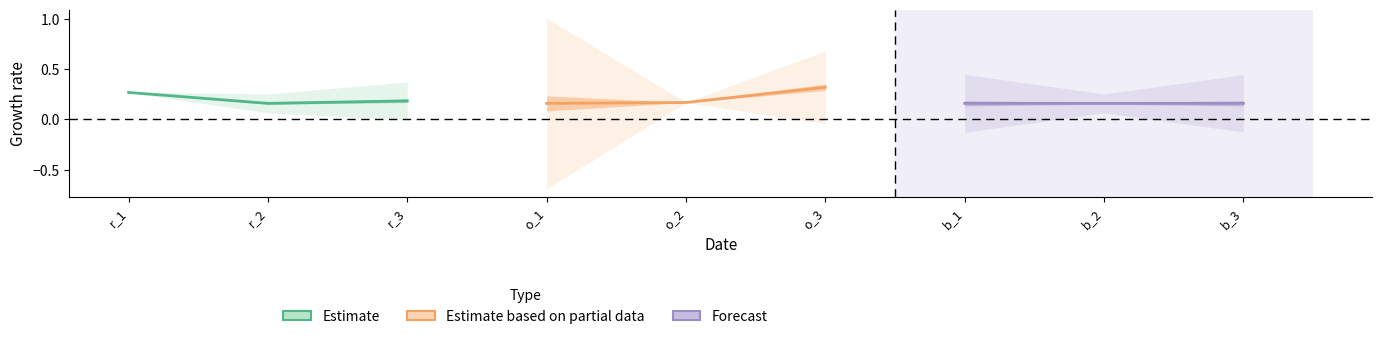

List the series in order of their overall mean, lowest first.

Forecast, Estimate, Estimate based on partial data